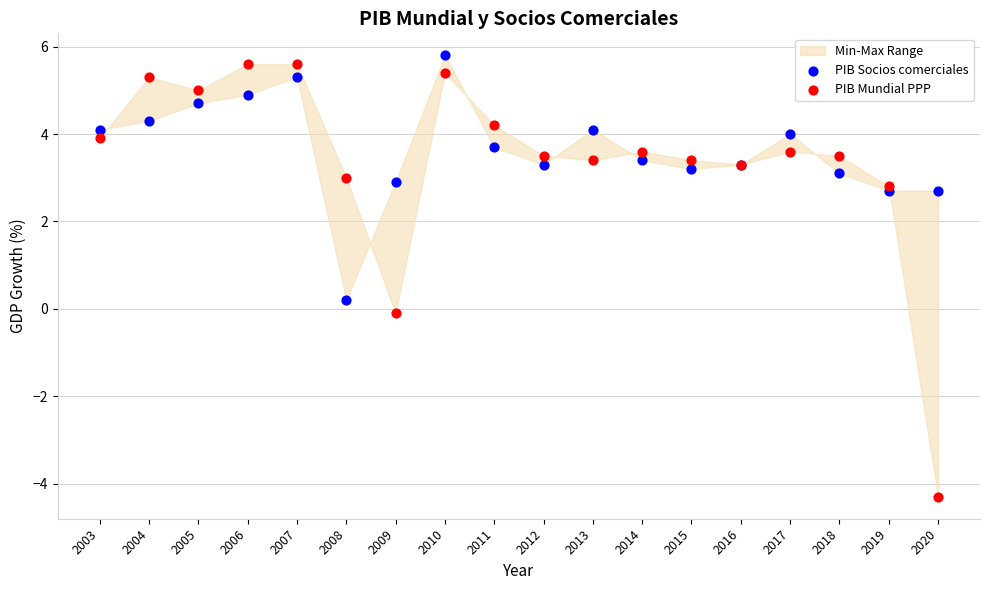

Which series contains the lowest Y value?

PIB Mundial PPP